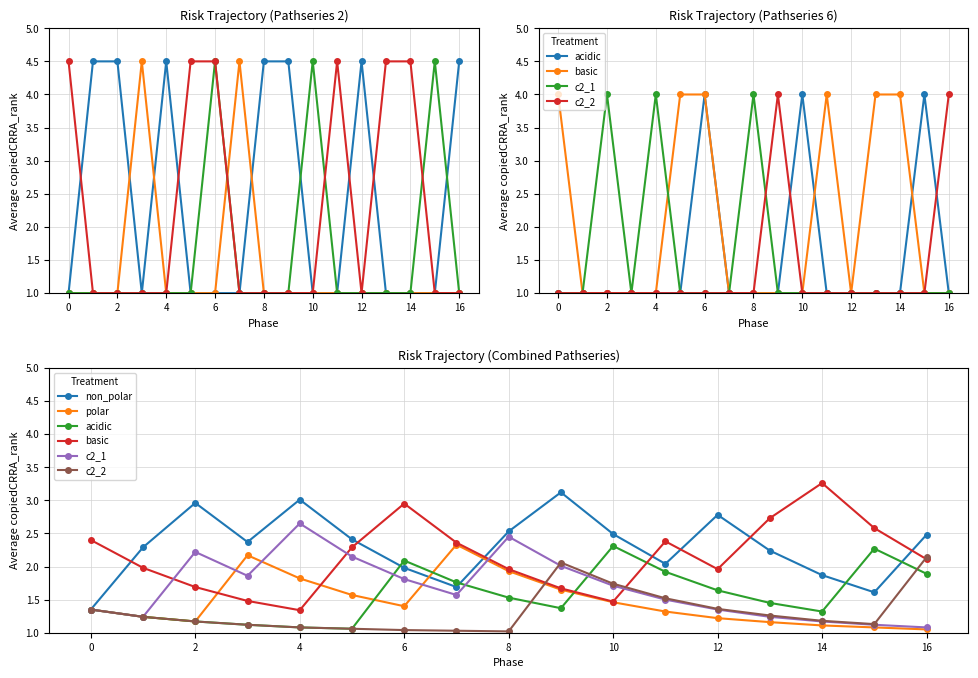

The value of acidic at 10 is 0.3. True or false?

False